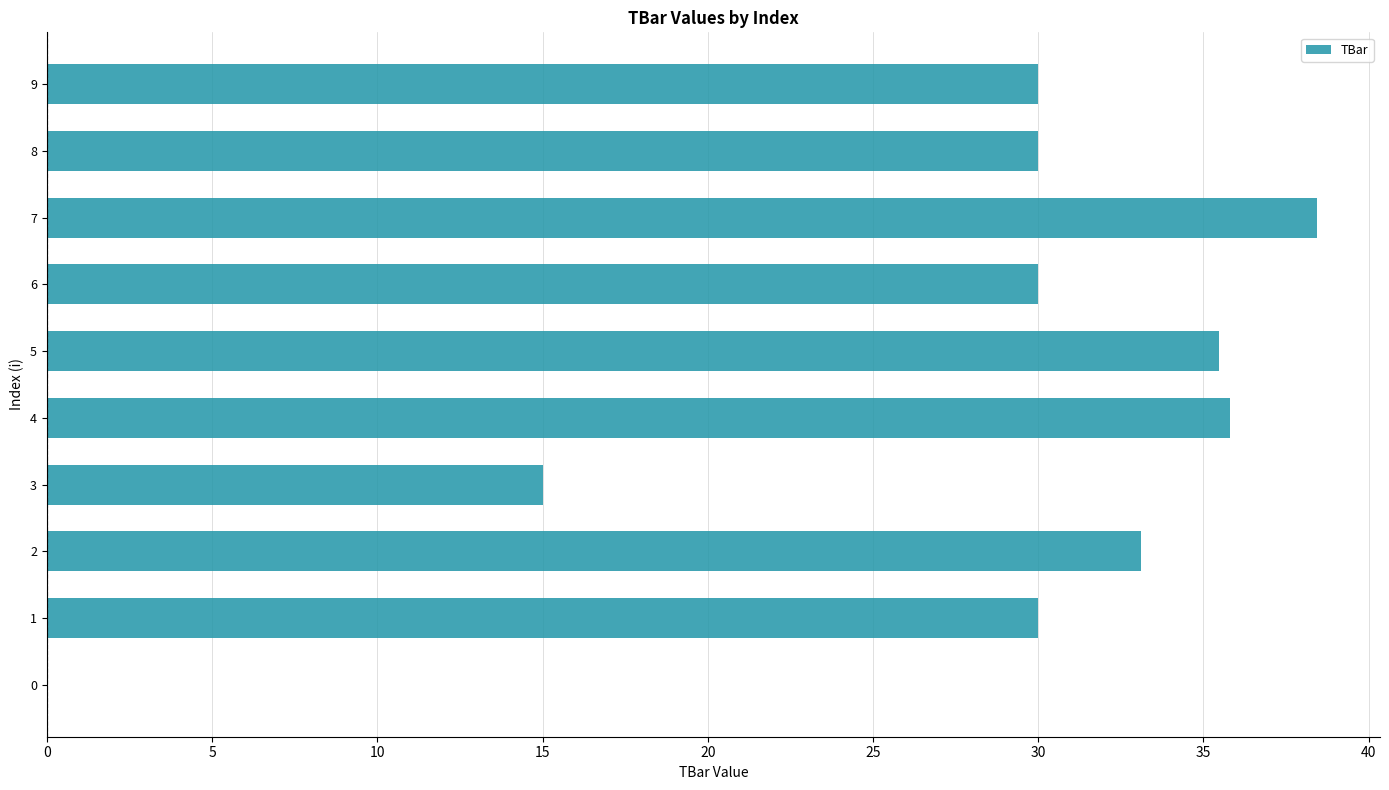

Which category has the highest value across all series?

7